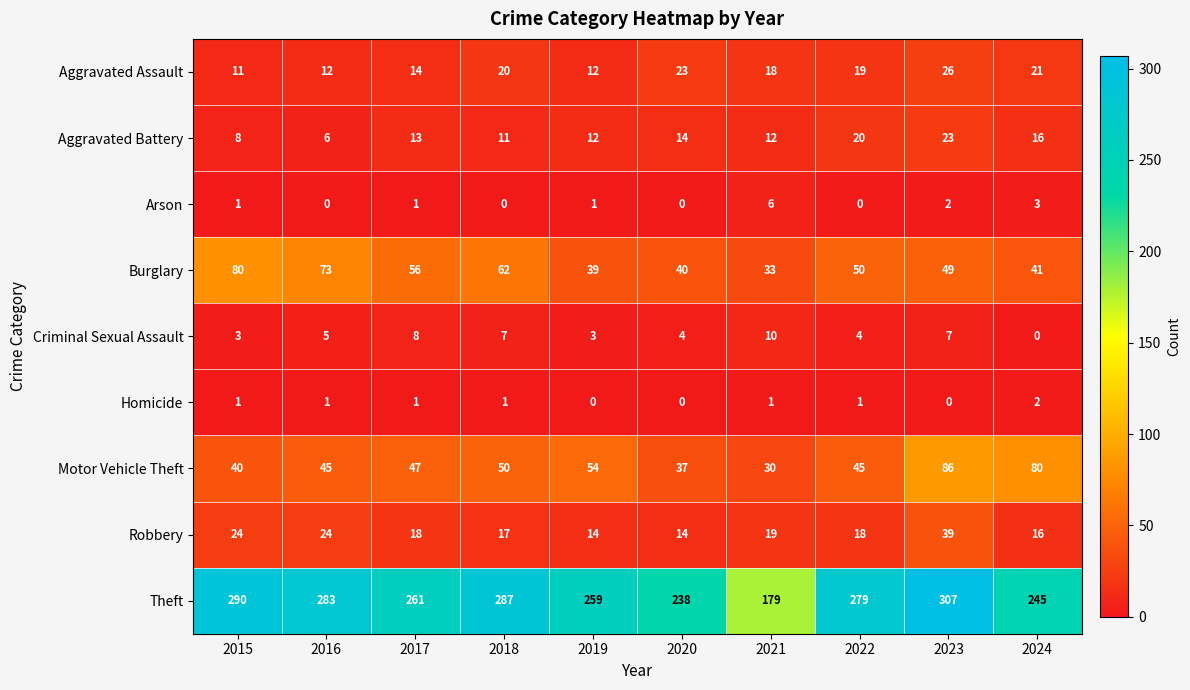

What is the average value of the Robbery series?

20